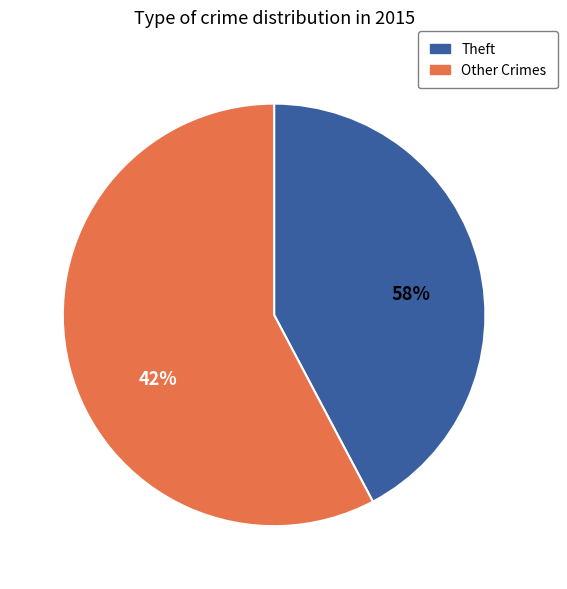

Is it true that Motor Vehicle Theft is 6% of the pie?

False